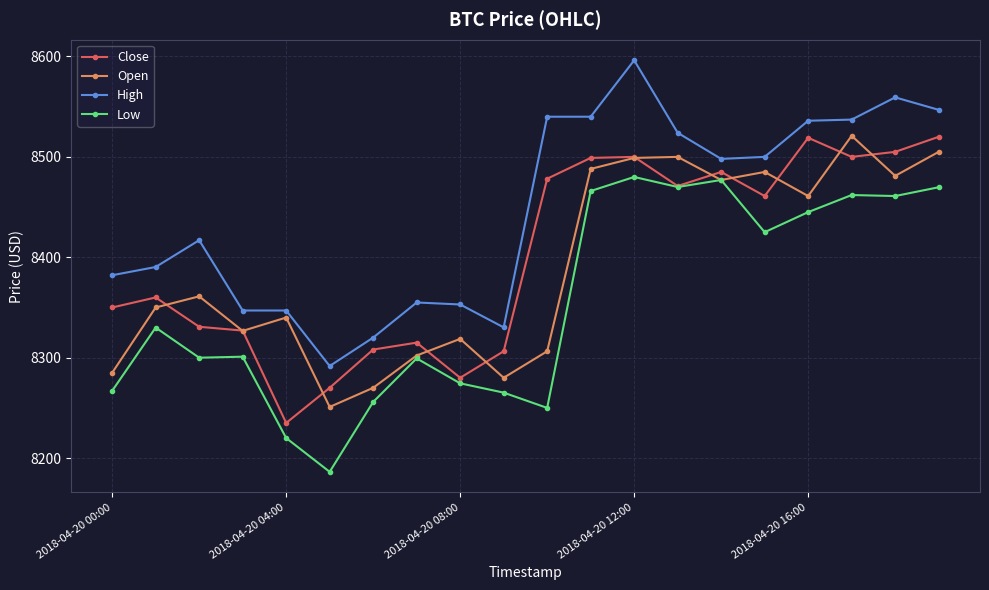

True or false: Open has more than 0 points higher than both neighbors.

True